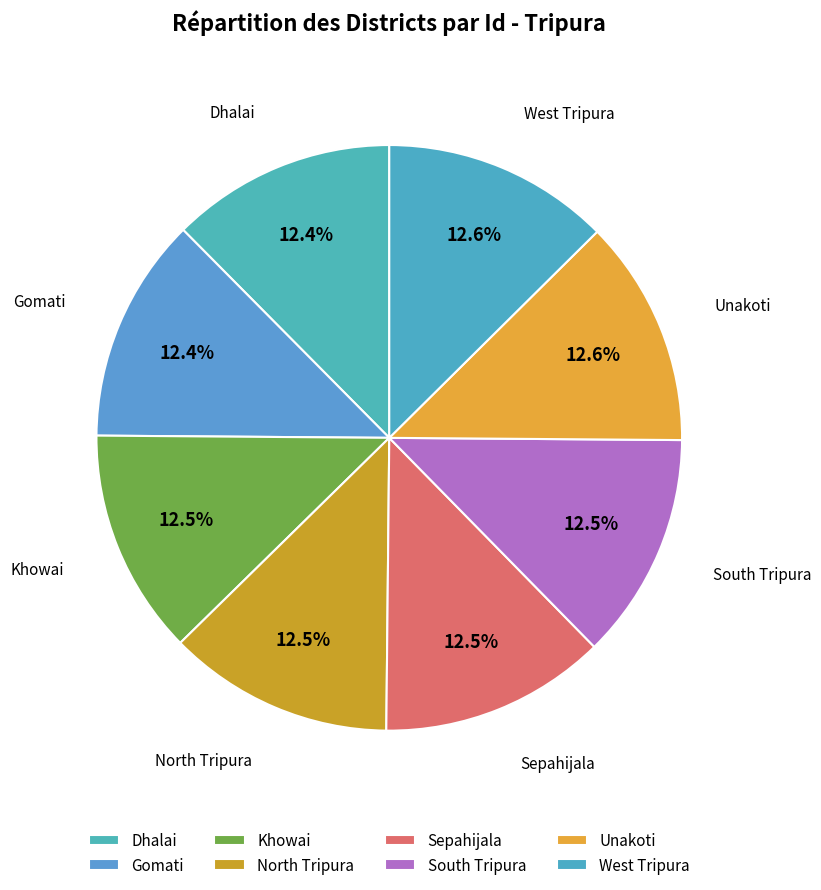

To the nearest percent, what is the combined percentage of South Tripura and Unakoti?

25%